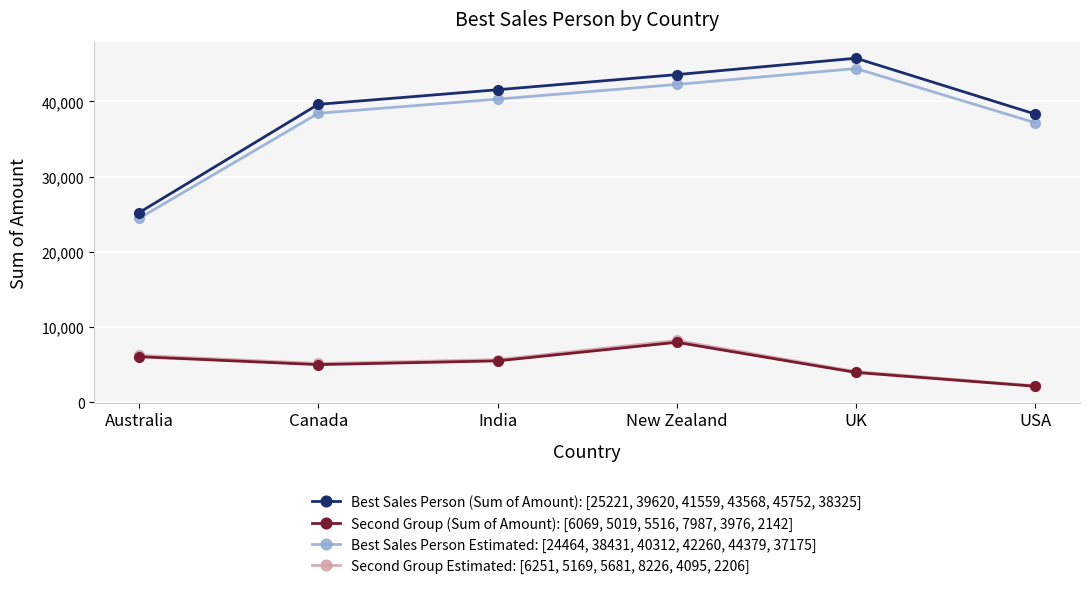

What is the total value across all series at New Zealand?

102042.6